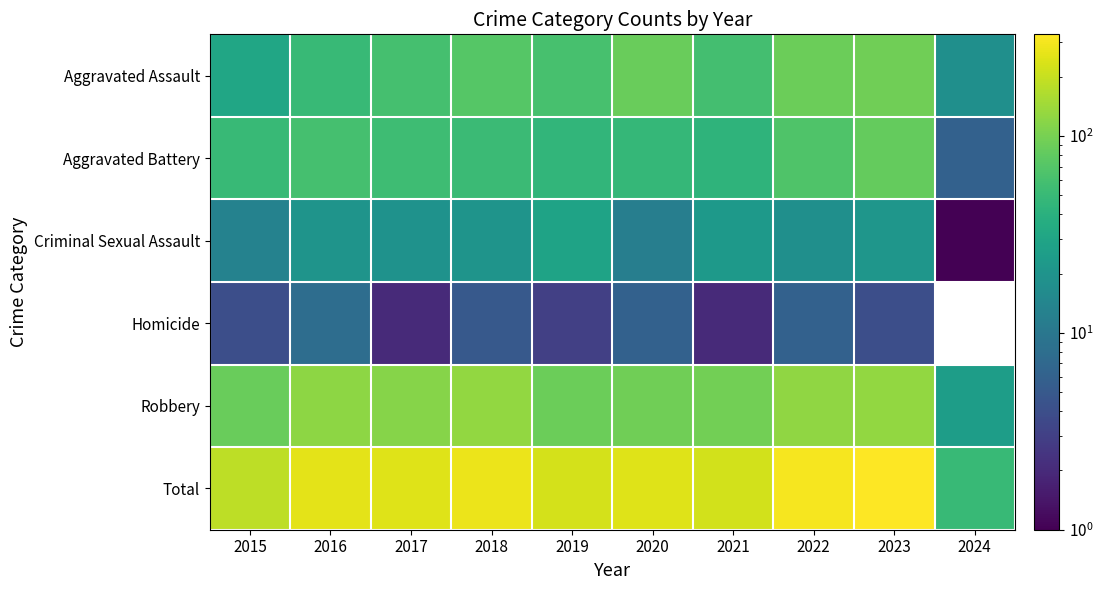

Rank the categories by Total value from lowest to highest.

2024, 2015, 2021, 2019, 2020, 2017, 2016, 2018, 2022, 2023